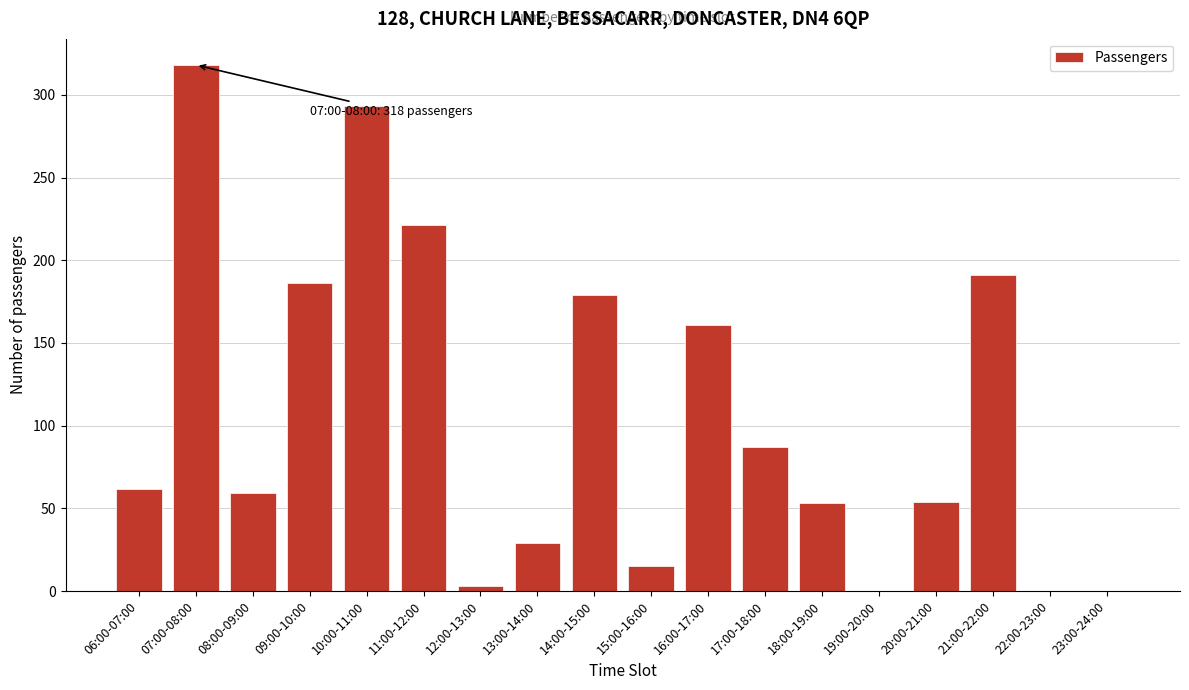

Which has a higher value, 23:00-24:00 or 14:00-15:00?

14:00-15:00